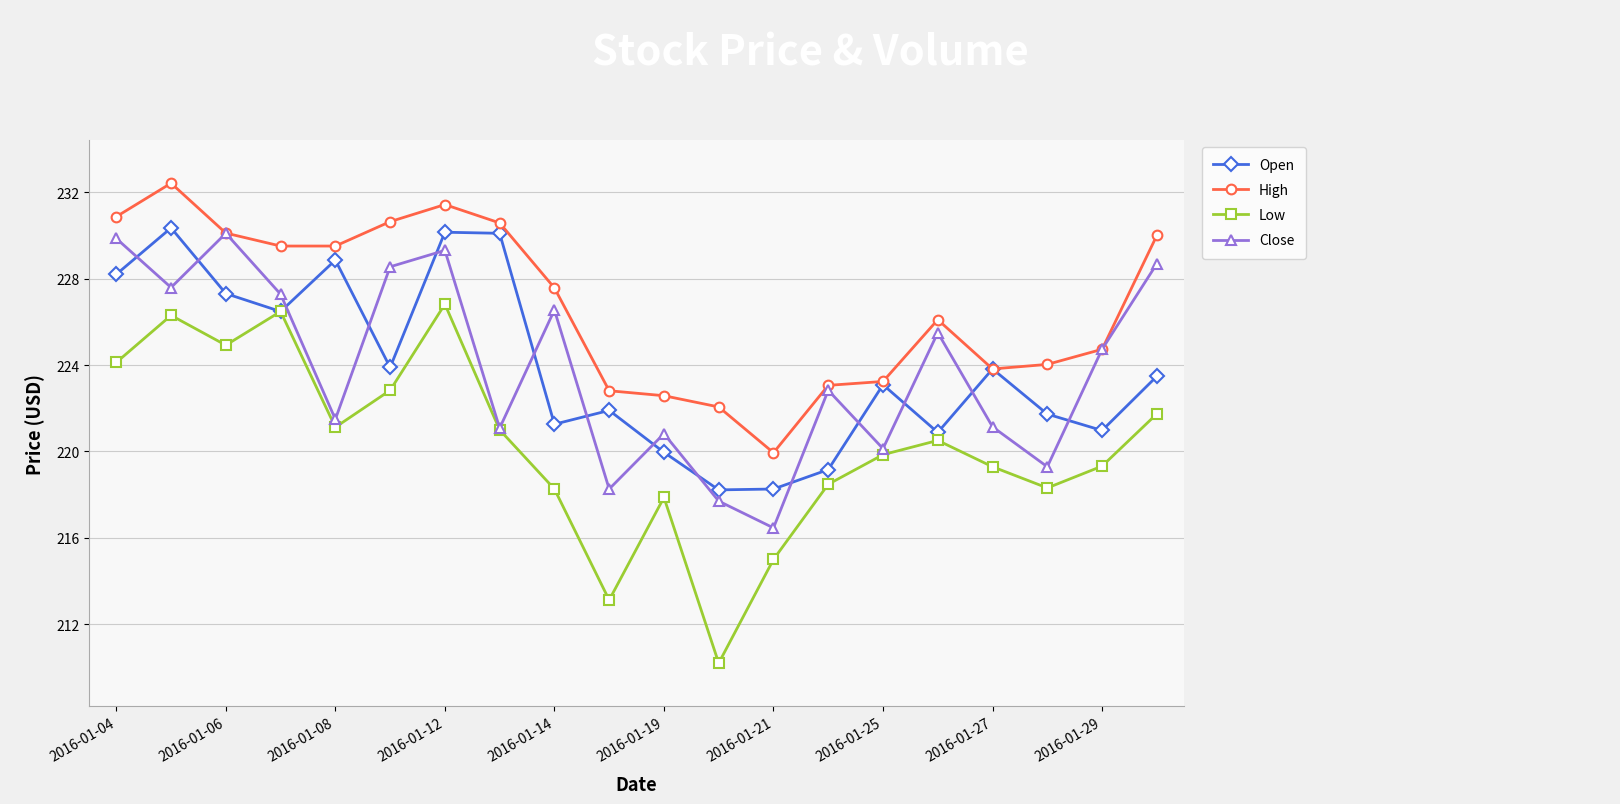

Which series has the widest spread of values?

Low